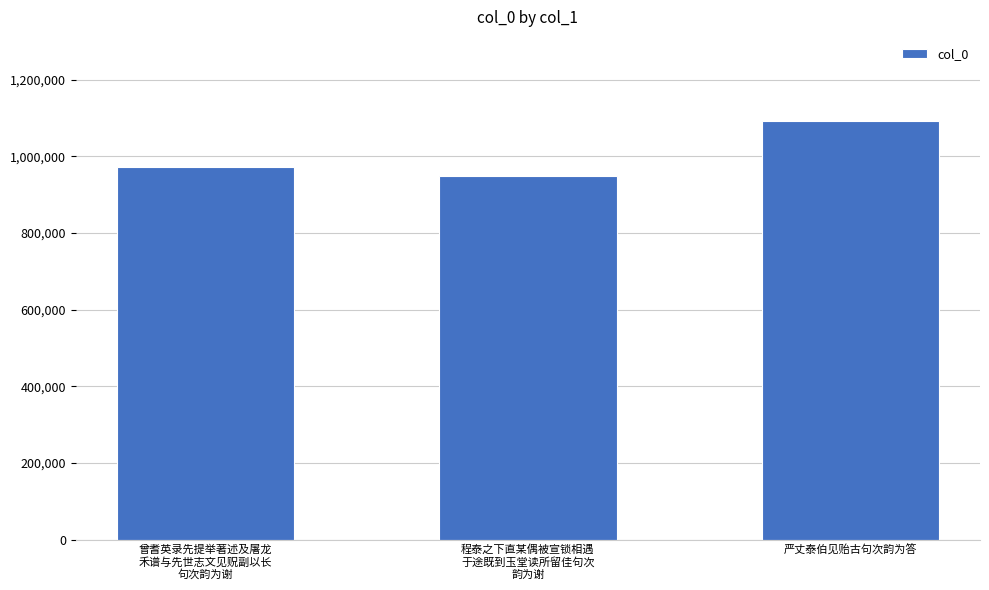

The value at 程泰之下直某偶被宣锁相遇
于途既到玉堂读所留佳句次
韵为谢 is 618476. True or false?

False